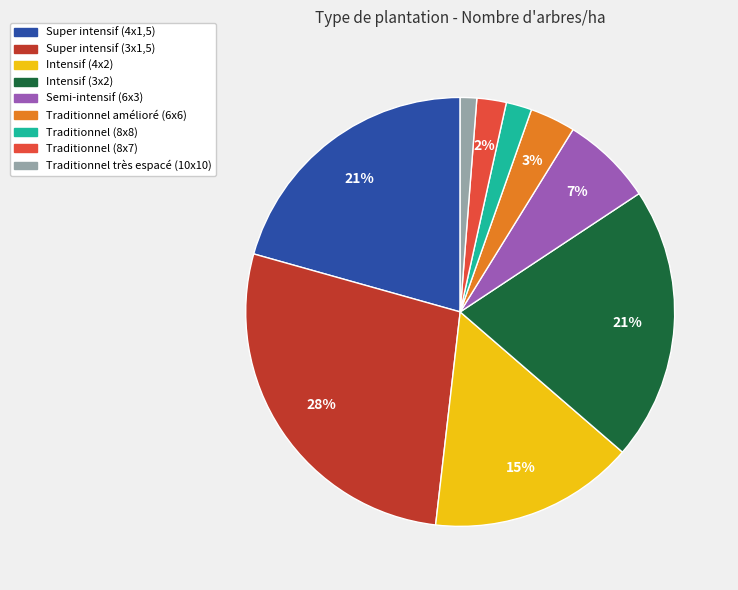

What is the ratio of the value at Semi-intensif (6x3) to the value at Super intensif (4x1,5)?

0.3